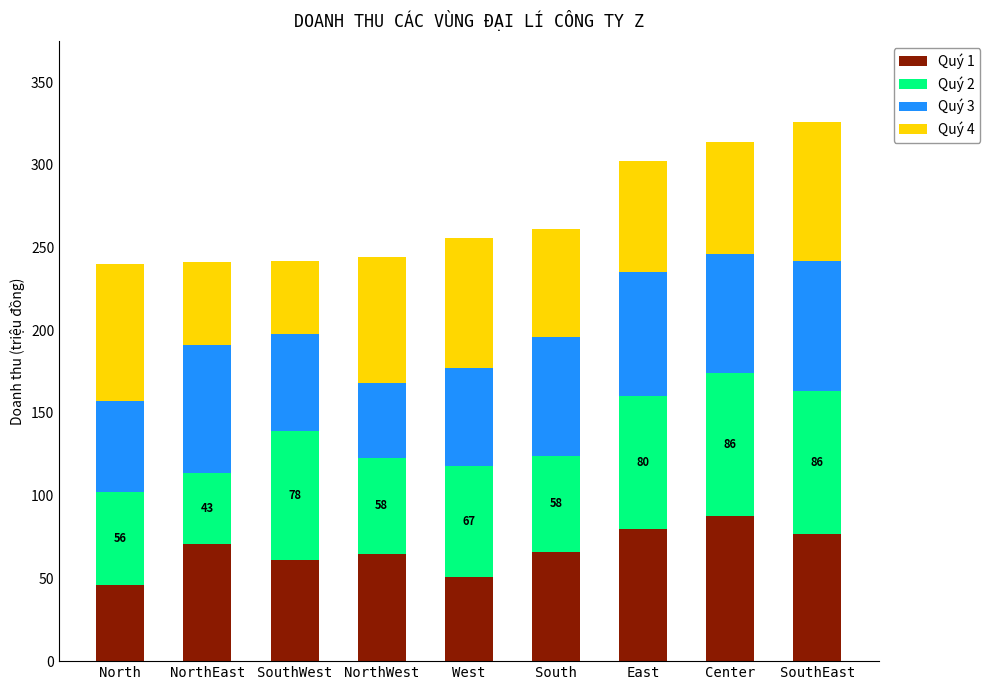

What is the highest value of the Quý 1 series?

88